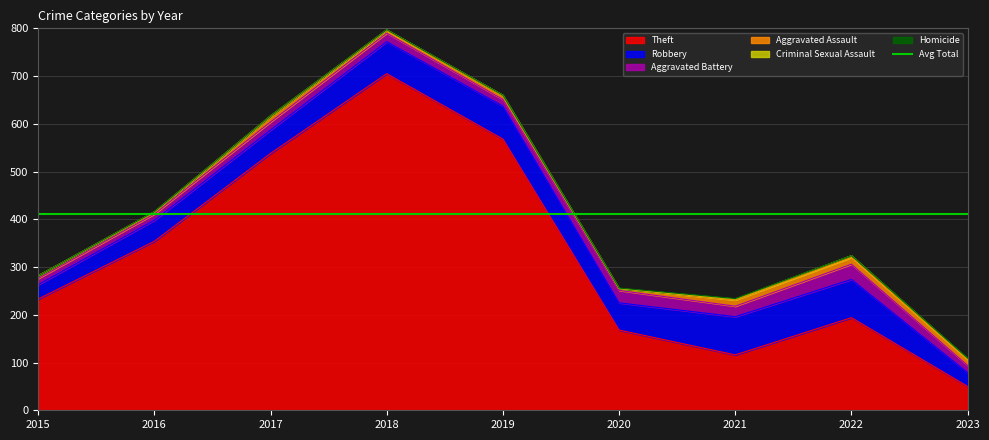

What is the average value of the Robbery series?

56